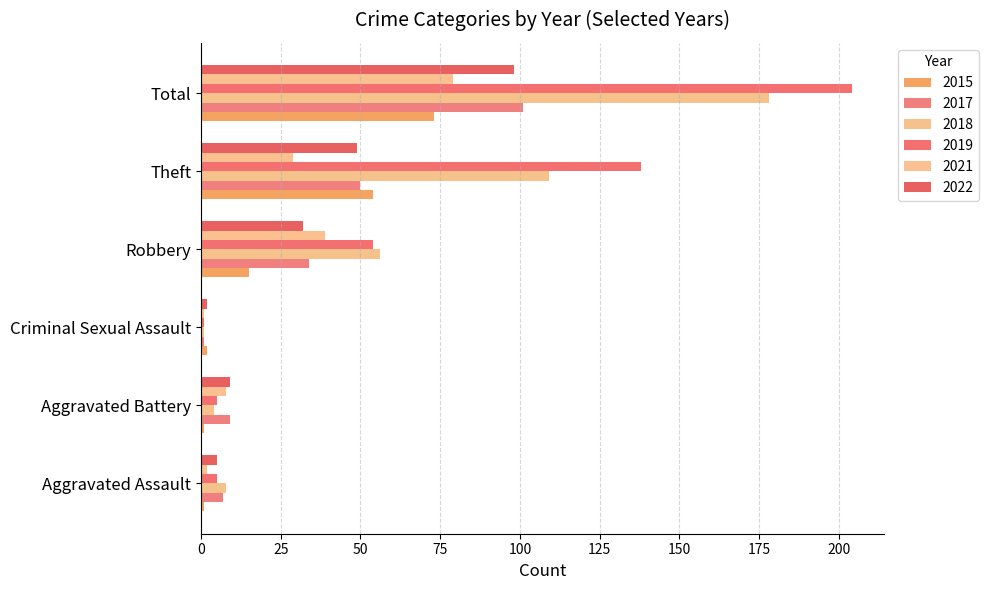

At which category is the sum across all series the highest?

Total